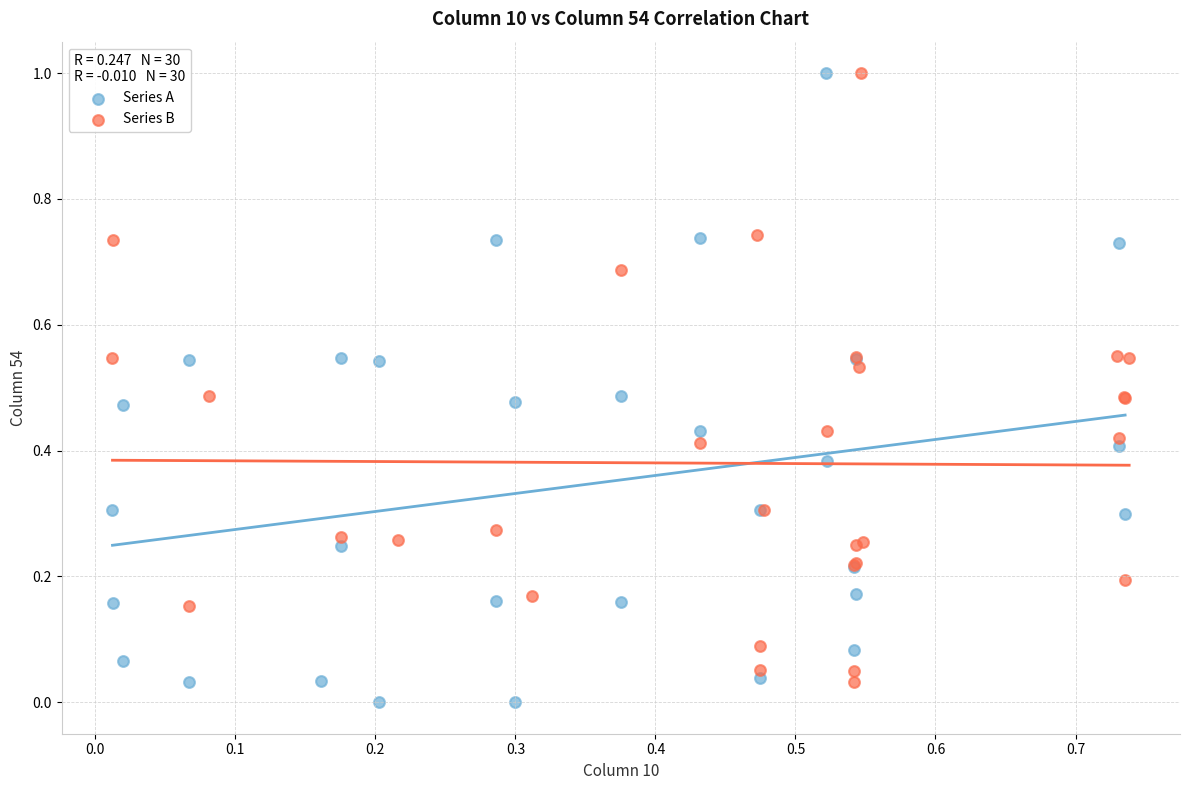

What are all the series names shown in the legend?

Series A, Series B